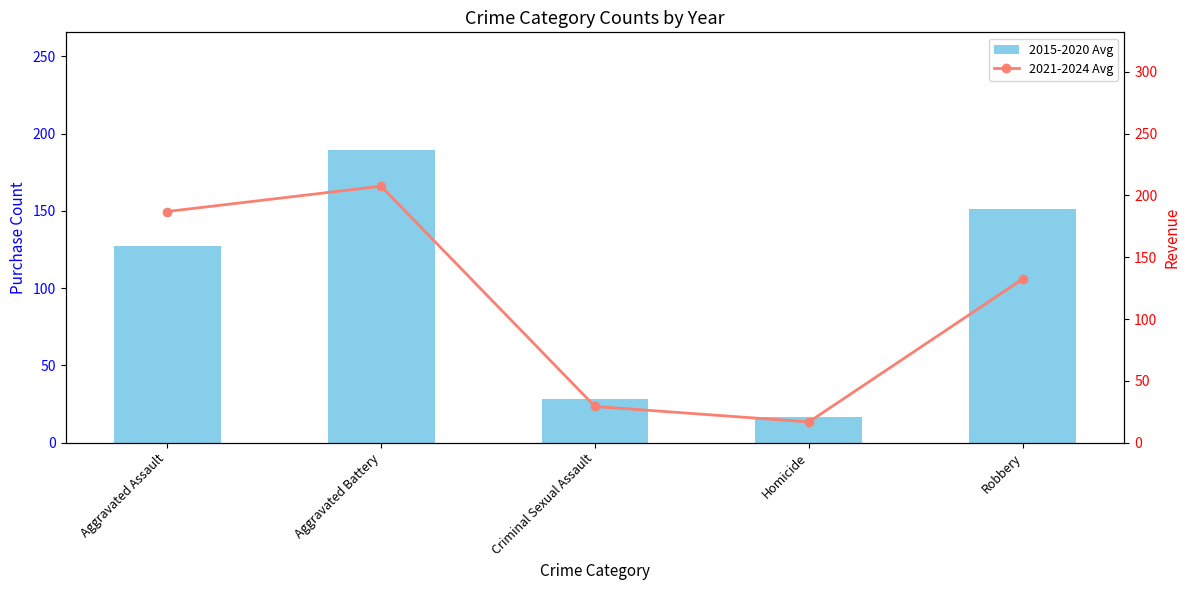

Between Criminal Sexual Assault and Aggravated Assault, which is larger?

Aggravated Assault